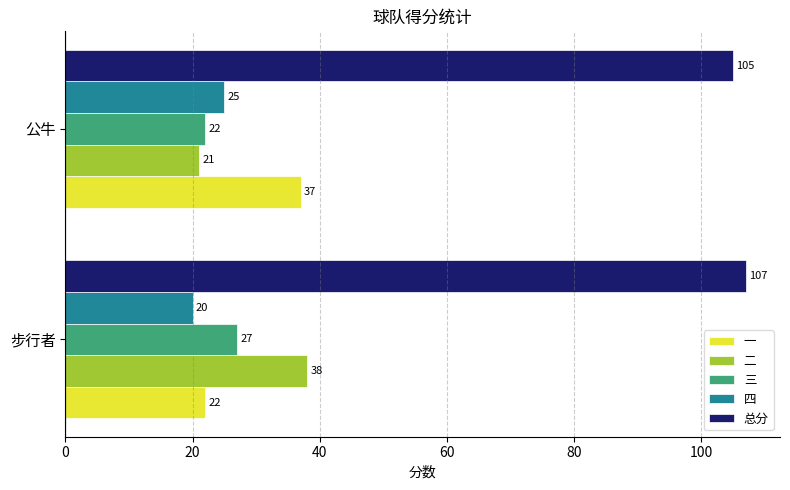

Rank the categories by 三 value from highest to lowest.

步行者, 公牛